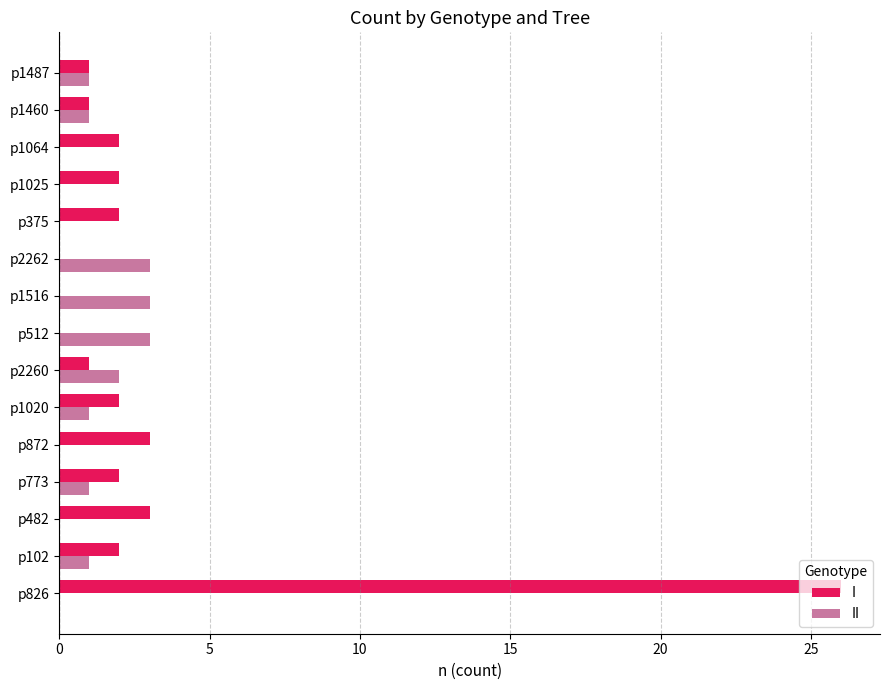

What is the sum of all II values?

16